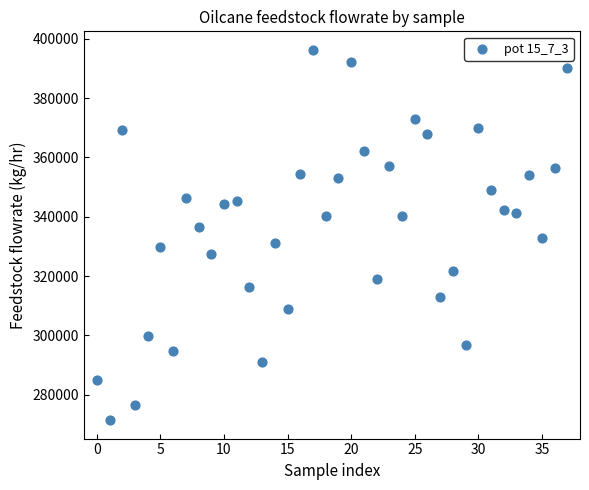

What is the range of Y values (max minus min)?

124788.0